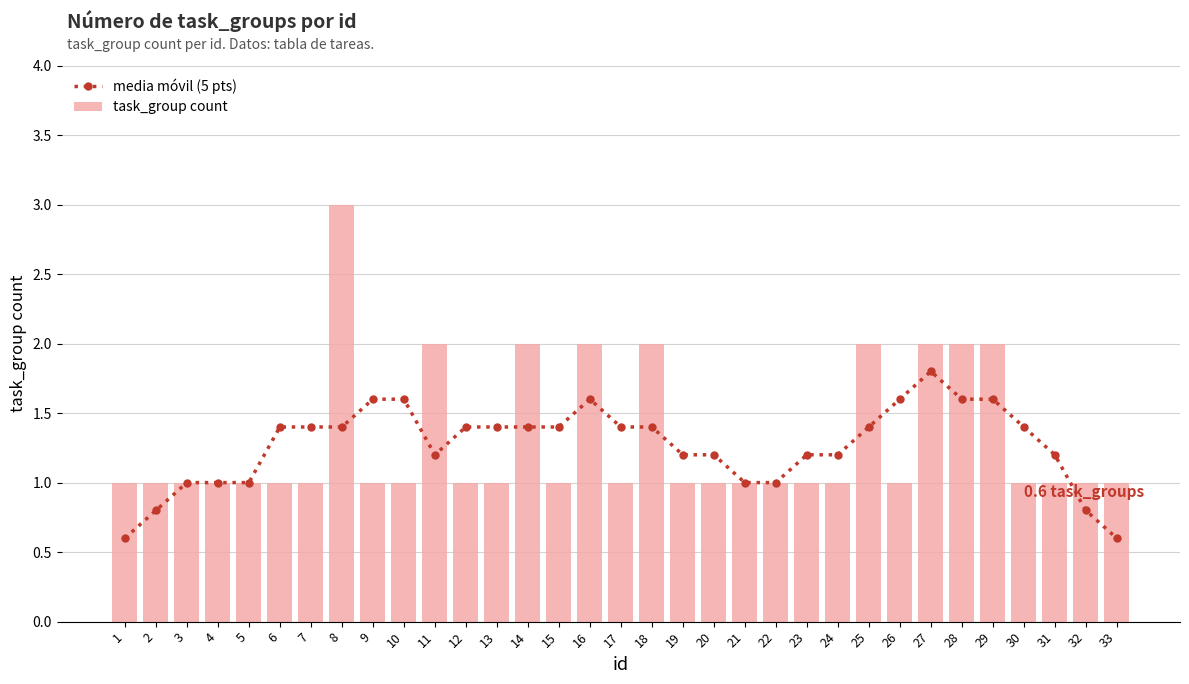

Is the value of media móvil (5 pts) at 8 greater than the value of task_group count at 24?

Yes